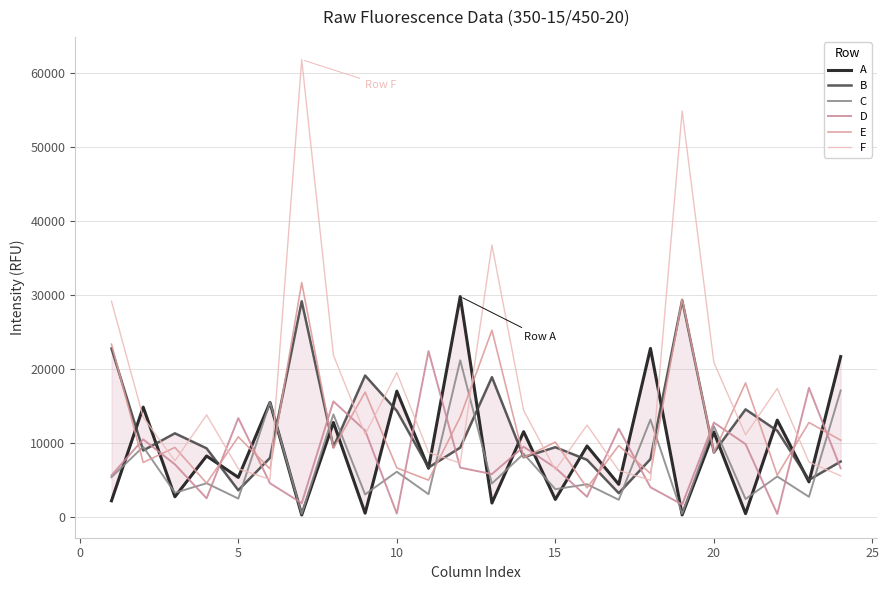

How many lines are shown in the chart?

6